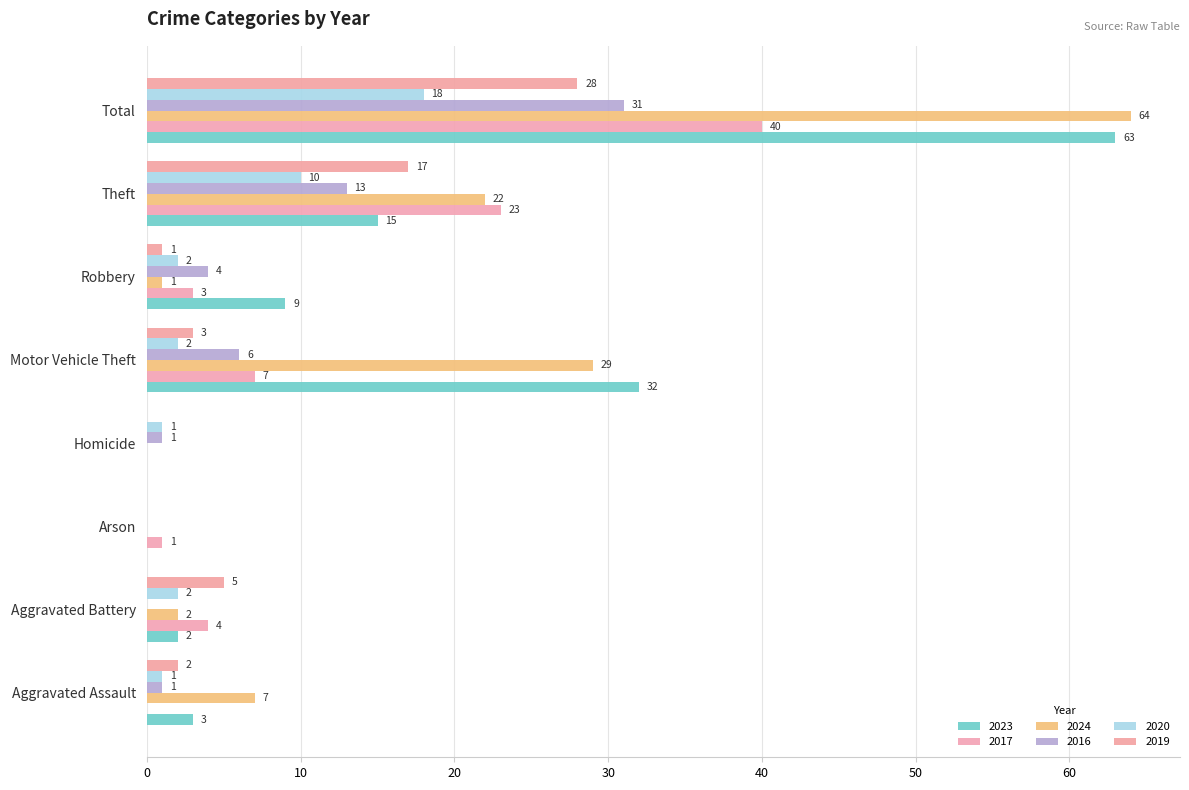

Is it true that 2020 equals 1 at Motor Vehicle Theft?

False